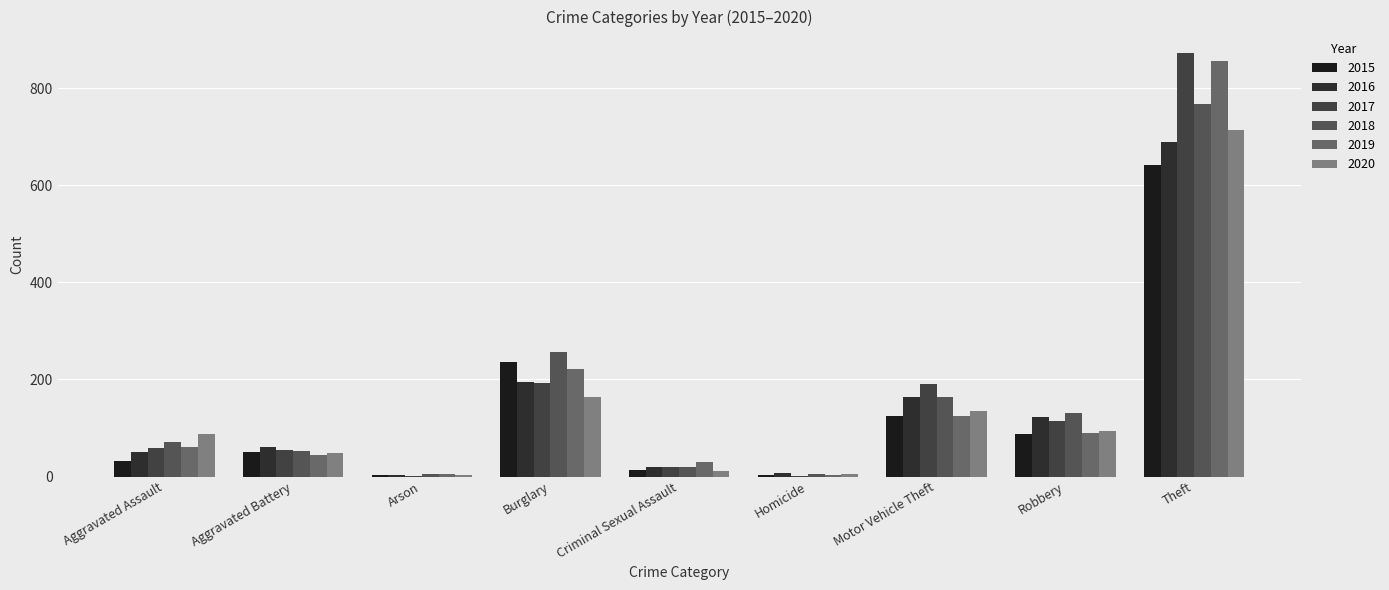

What is the label of the 7th bar from the right?

Arson